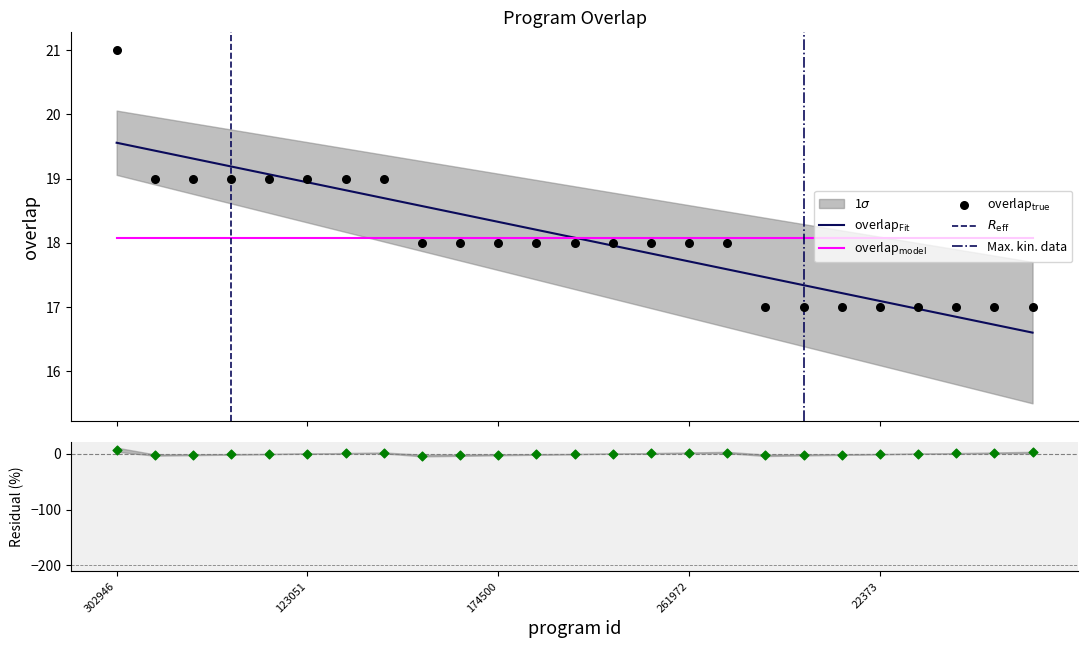

Approximately how many times larger is the value at 230750 compared to 3773?

1.1